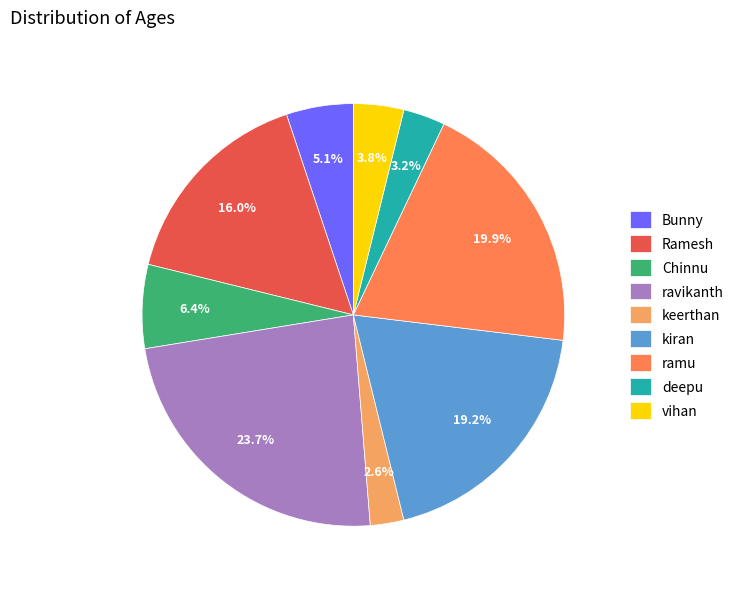

To the nearest percent, what is the difference between the Ramesh and vihan slice percentages?

12%